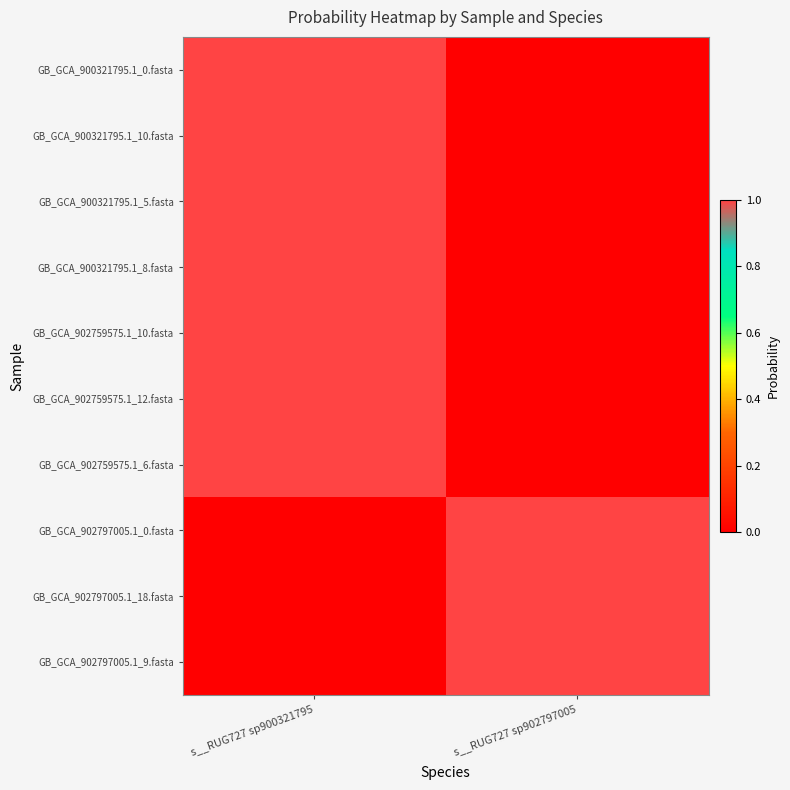

Rank the series by their maximum value, from highest to lowest.

GB_GCA_902797005.1_0.fasta, GB_GCA_902797005.1_18.fasta, GB_GCA_902797005.1_9.fasta, GB_GCA_900321795.1_0.fasta, GB_GCA_900321795.1_10.fasta, GB_GCA_900321795.1_5.fasta, GB_GCA_900321795.1_8.fasta, GB_GCA_902759575.1_10.fasta, GB_GCA_902759575.1_12.fasta, GB_GCA_902759575.1_6.fasta